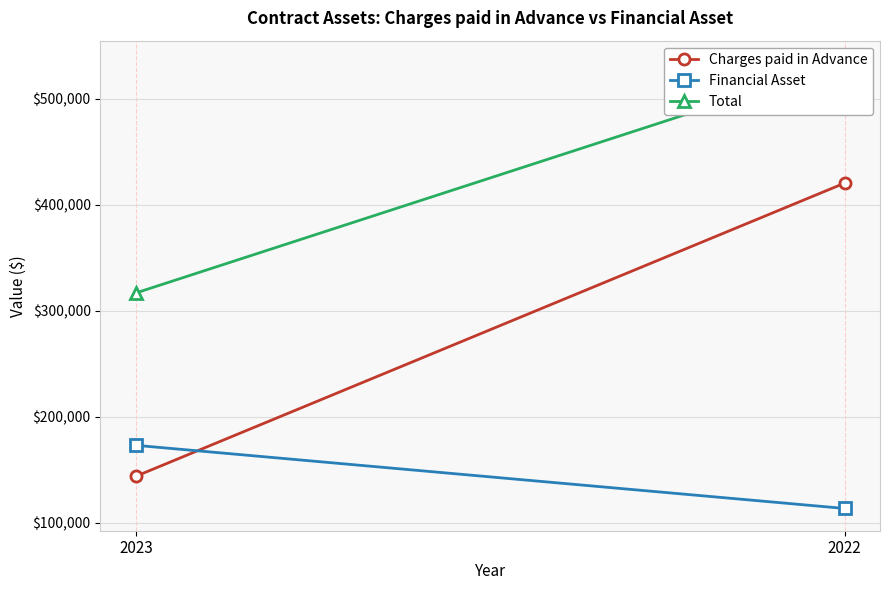

At which label is Financial Asset closest to 143220?

2023